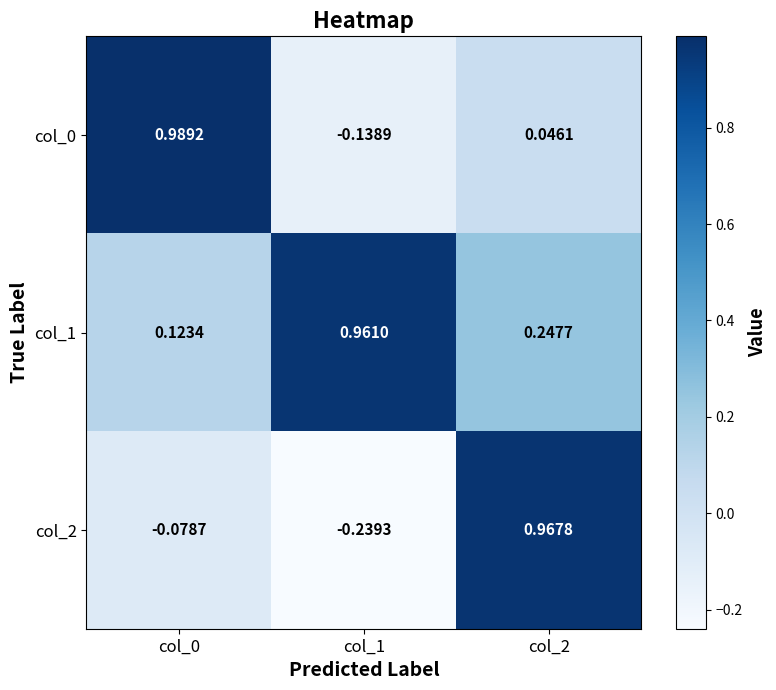

Is the value of col_2 at col_1 greater than the value of col_1 at col_0?

No